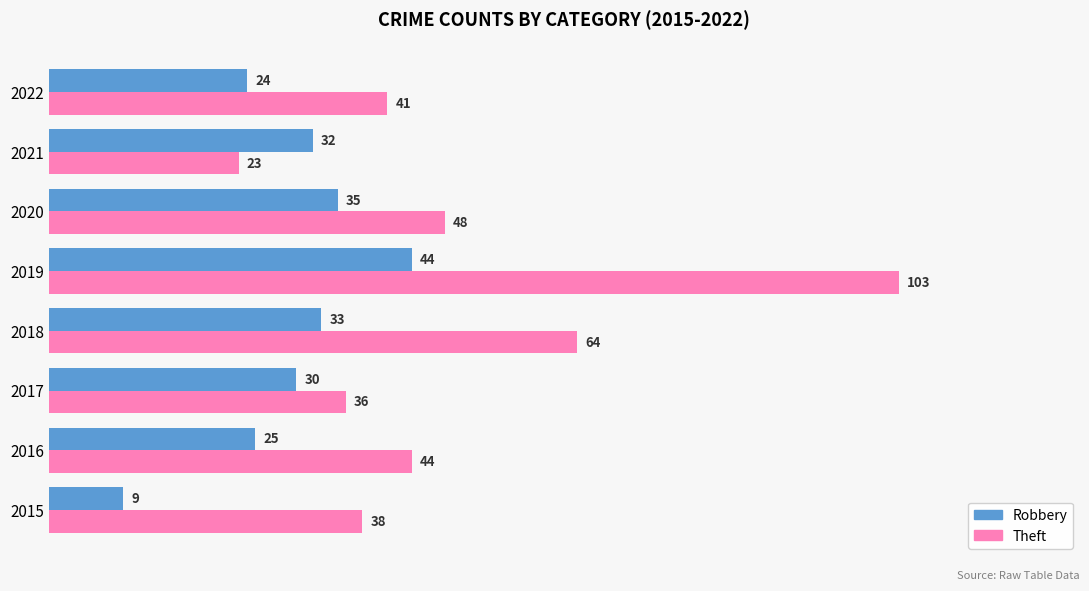

What is the lowest value of the Theft series?

23